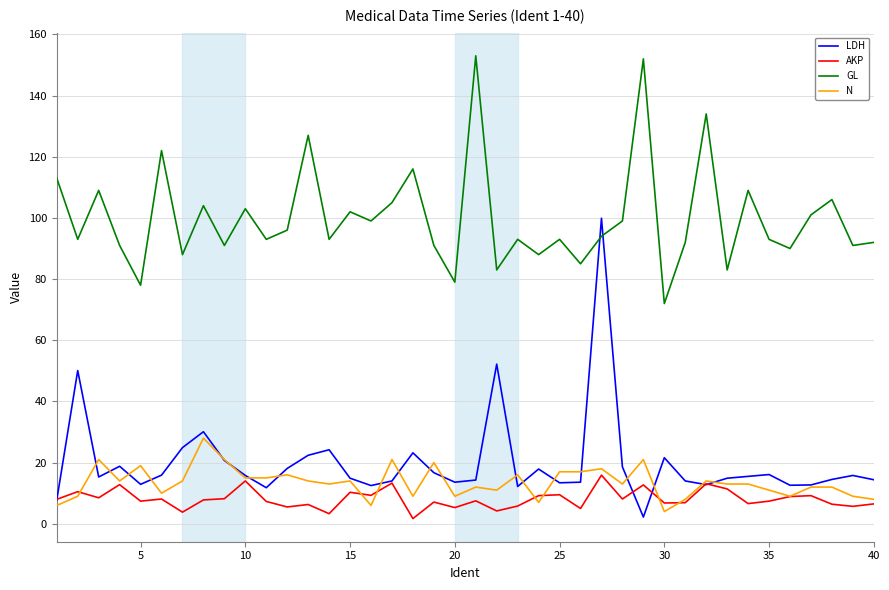

True or false: AKP and GL intersect in this chart.

False